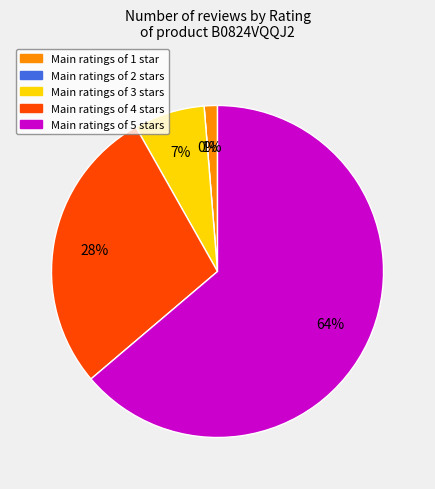

Is the sum of 4 stars and 2 stars greater than half?

No